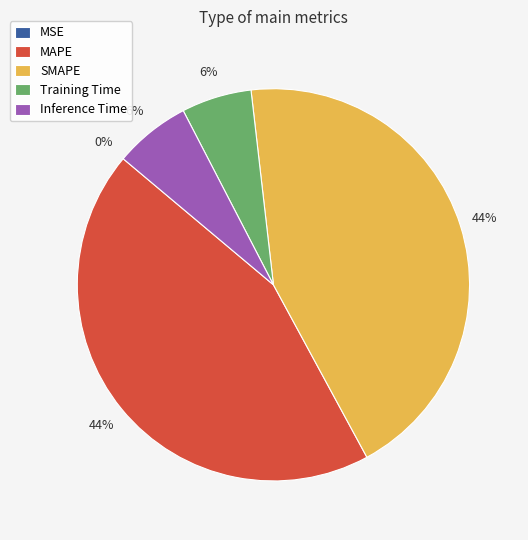

To the nearest percent, what is the average slice percentage?

20%